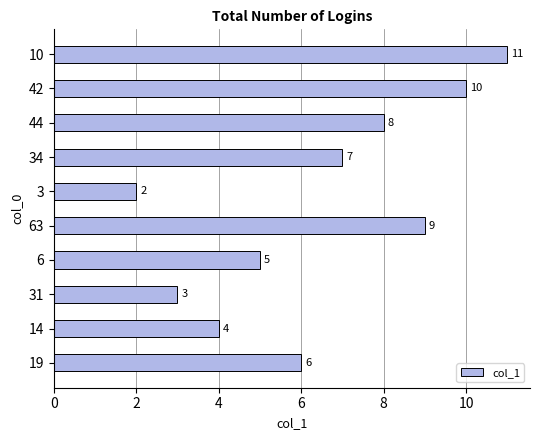

What is the greatest value displayed?

11